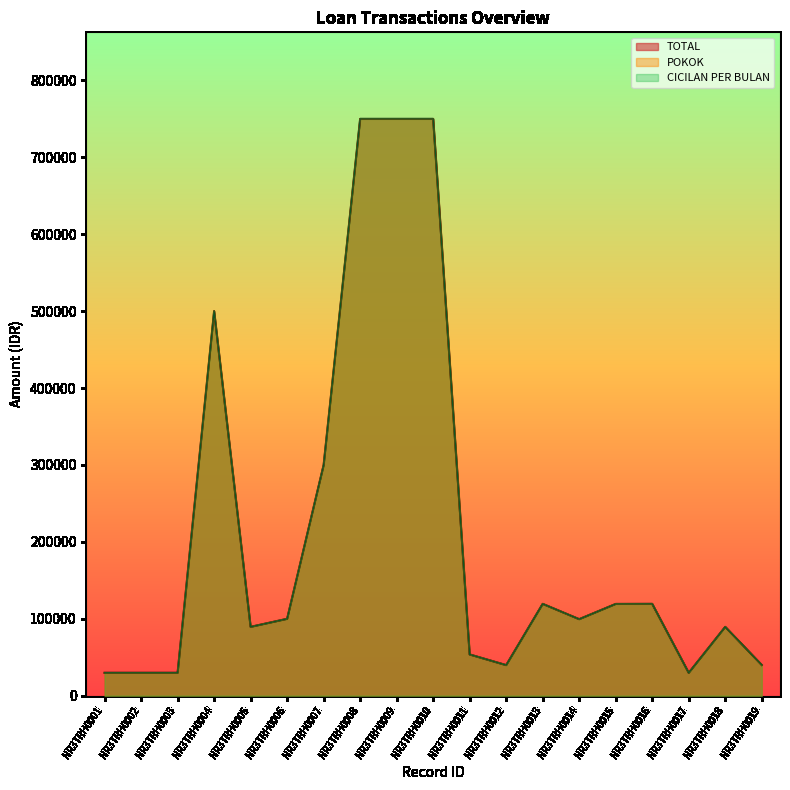

What is the value of the CICILAN PER BULAN point at the 15th from the left?

119340